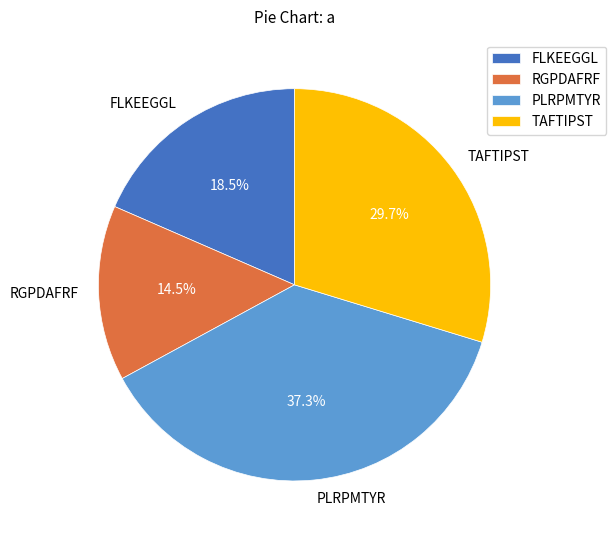

How many slices are in this pie chart?

4